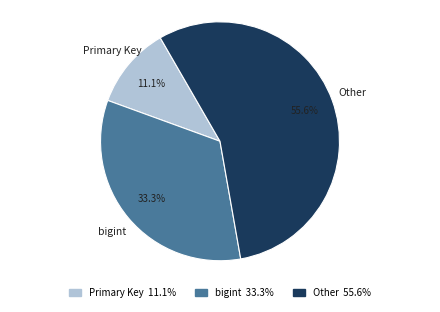

Does any single category account for the majority?

Yes